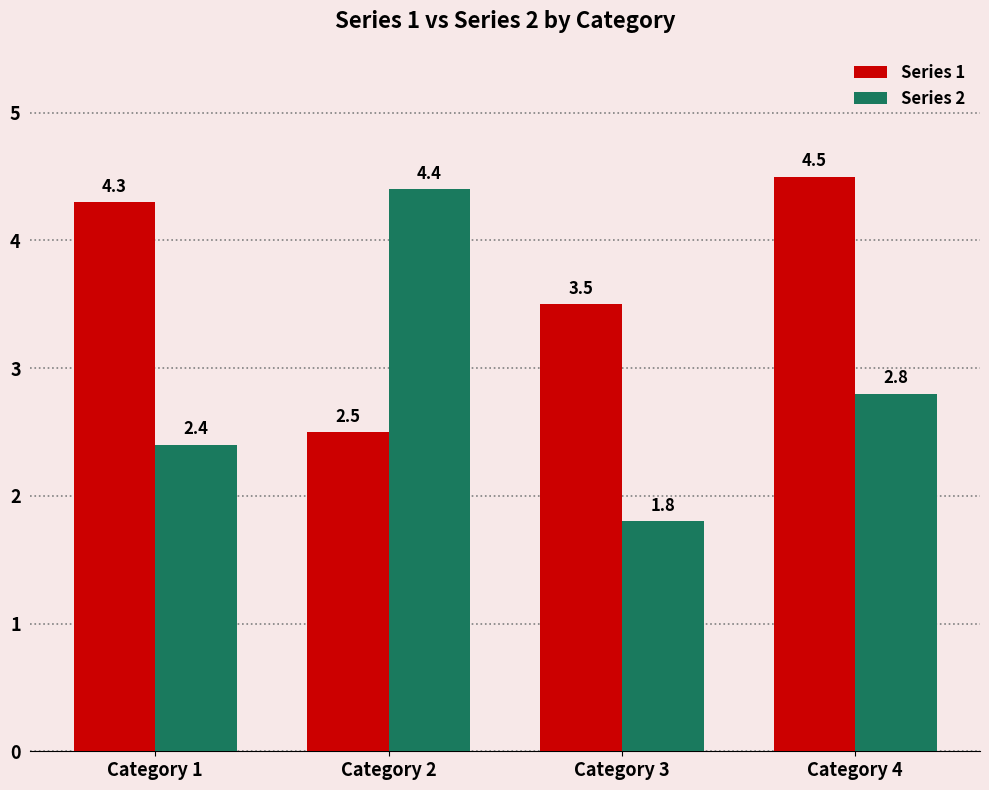

How many values in the Series 1 series are below 4?

2